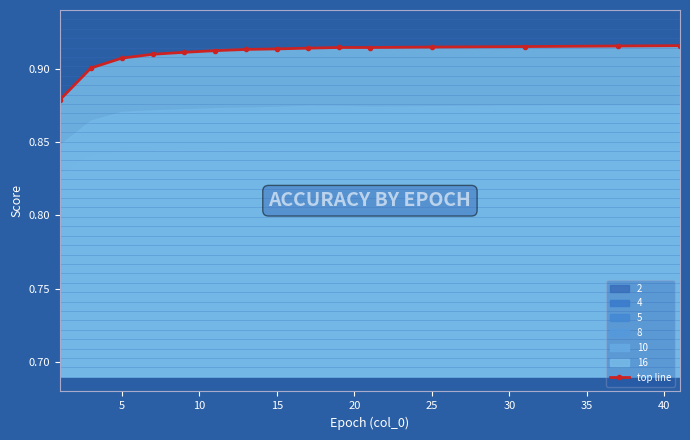

What is the sum of all values?

13.7